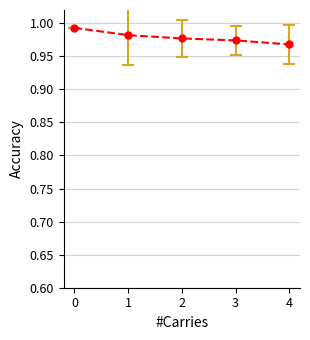

Count the values in the range 0 to 1.

5